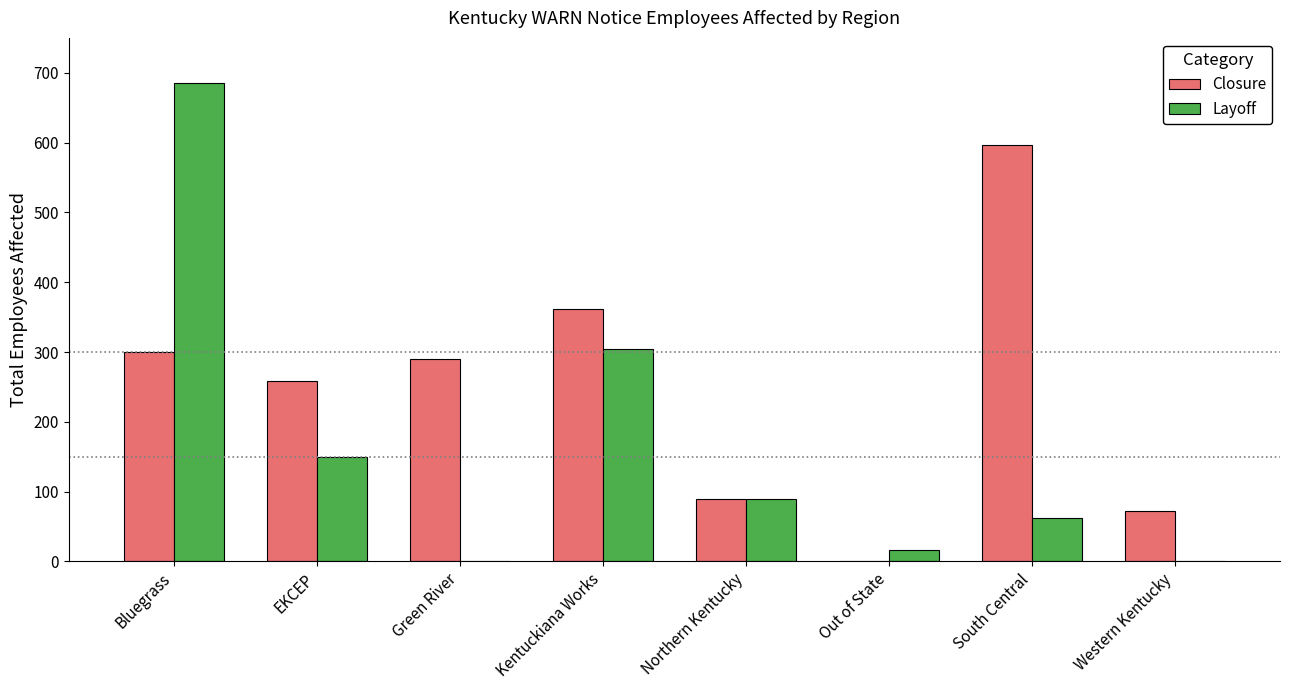

Read the Closure value at Western Kentucky, to the nearest 50.

50